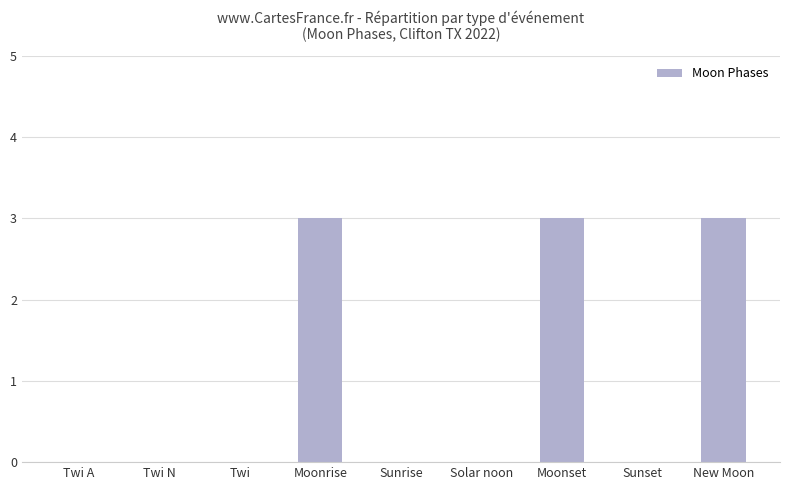

What is the sum of the values at Solar noon and Moonrise?

3